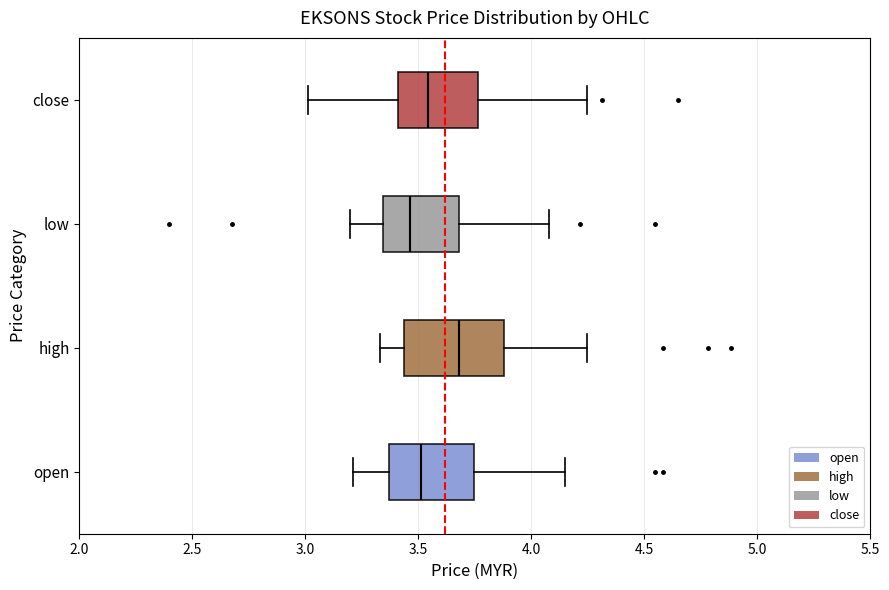

Which box's median line is the furthest to the left?

low